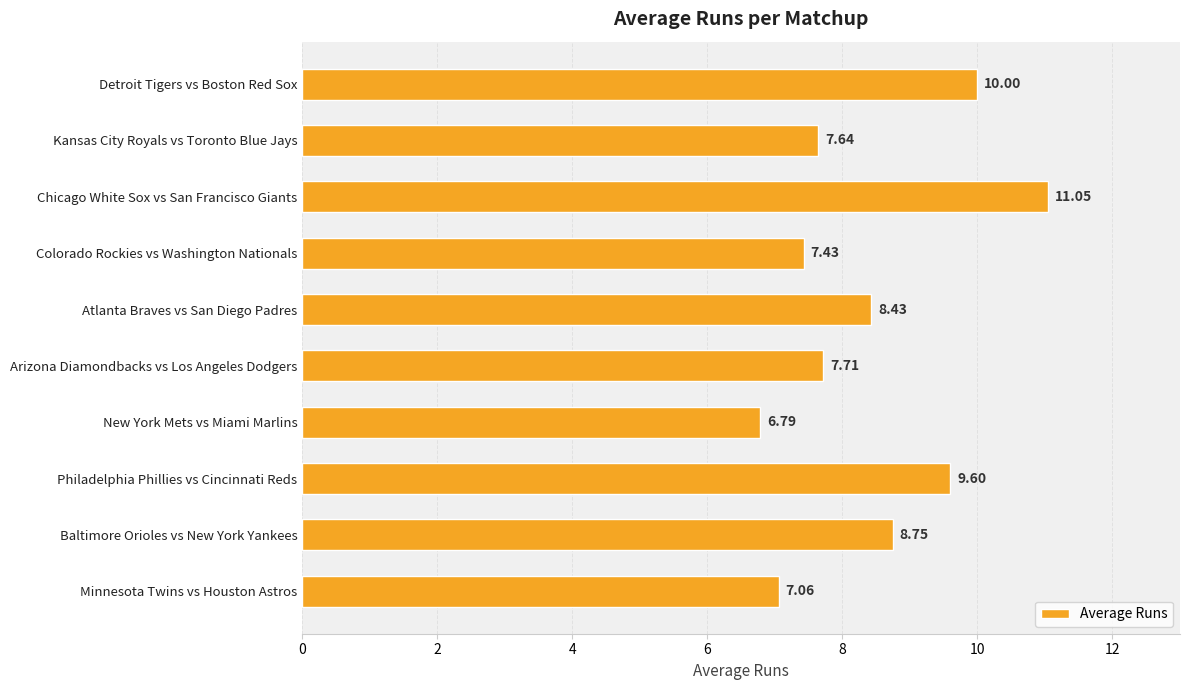

How many data points are less than 8?

5